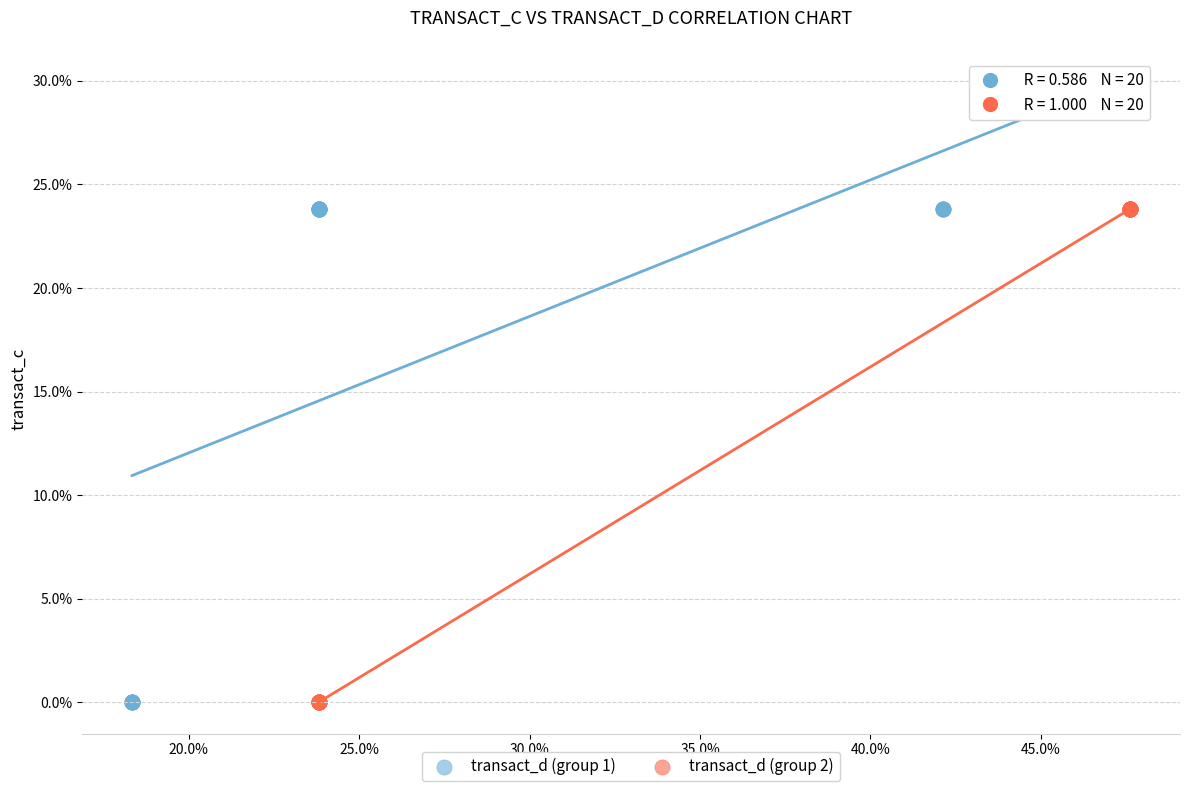

What are all the series names shown in the legend?

transact_d (group 1), transact_d (group 2)